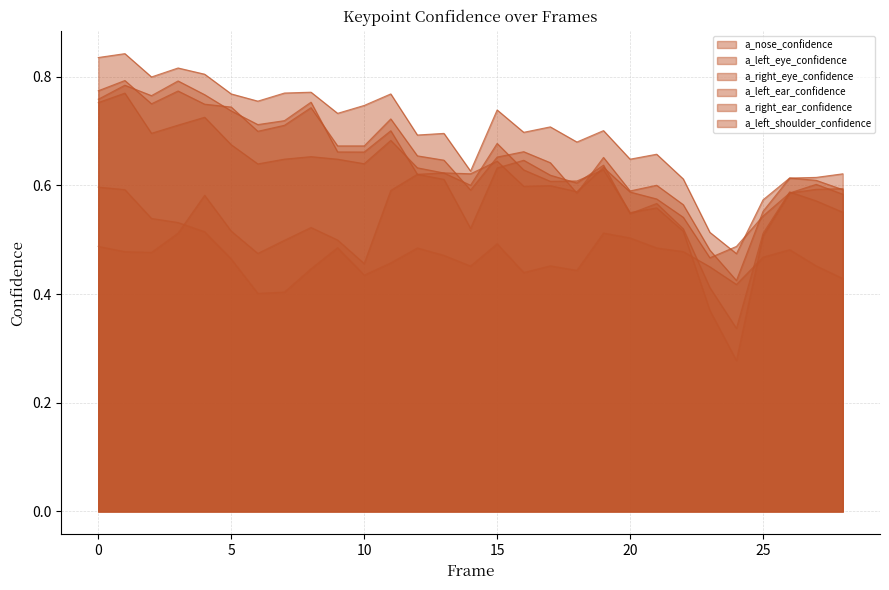

Reading right to left, extract all data points from this chart.

a_nose_confidence: 0.6	0.6	0.6	0.5	0.5	0.5	0.5	0.6	0.6	0.6	0.6	0.6	0.6	0.6	0.6	0.6	0.6	0.7	0.7	0.7	0.8	0.7	0.7	0.7	0.8	0.8	0.8	0.8	0.8
a_left_eye_confidence: 0.6	0.6	0.6	0.6	0.4	0.5	0.6	0.6	0.6	0.7	0.6	0.6	0.7	0.7	0.6	0.6	0.7	0.7	0.7	0.7	0.7	0.7	0.7	0.7	0.7	0.8	0.8	0.8	0.8
a_right_eye_confidence: 0.6	0.6	0.6	0.6	0.5	0.5	0.6	0.7	0.6	0.7	0.7	0.7	0.7	0.7	0.6	0.7	0.7	0.8	0.7	0.7	0.8	0.8	0.8	0.8	0.8	0.8	0.8	0.8	0.8
a_left_ear_confidence: 0.6	0.6	0.6	0.5	0.3	0.4	0.5	0.6	0.6	0.6	0.6	0.6	0.6	0.7	0.6	0.6	0.6	0.7	0.6	0.6	0.7	0.6	0.6	0.7	0.7	0.7	0.7	0.8	0.8
a_right_ear_confidence: 0.6	0.6	0.6	0.5	0.3	0.4	0.5	0.6	0.5	0.6	0.6	0.6	0.6	0.6	0.5	0.6	0.6	0.6	0.5	0.5	0.5	0.5	0.5	0.5	0.6	0.5	0.5	0.5	0.5
a_left_shoulder_confidence: 0.4	0.5	0.5	0.5	0.4	0.5	0.5	0.5	0.5	0.5	0.4	0.5	0.4	0.5	0.5	0.5	0.5	0.5	0.4	0.5	0.4	0.4	0.4	0.5	0.5	0.5	0.5	0.6	0.6